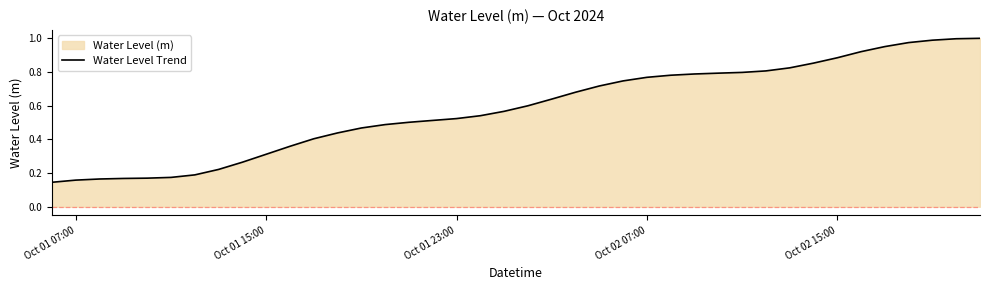

How many distinct data groups are displayed?

1